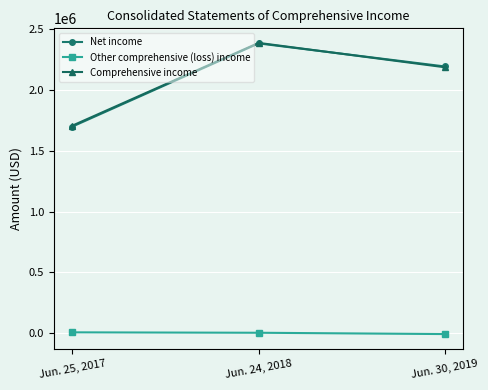

Rank the categories by Net income value from highest to lowest.

Jun. 24, 2018, Jun. 30, 2019, Jun. 25, 2017